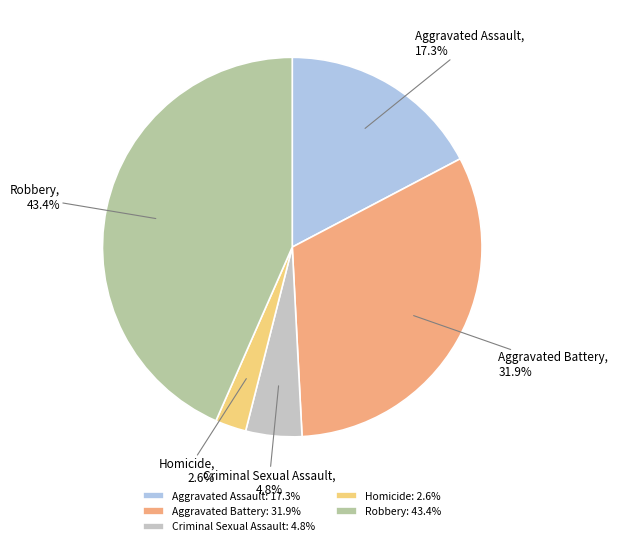

Which slice is the largest?

Robbery